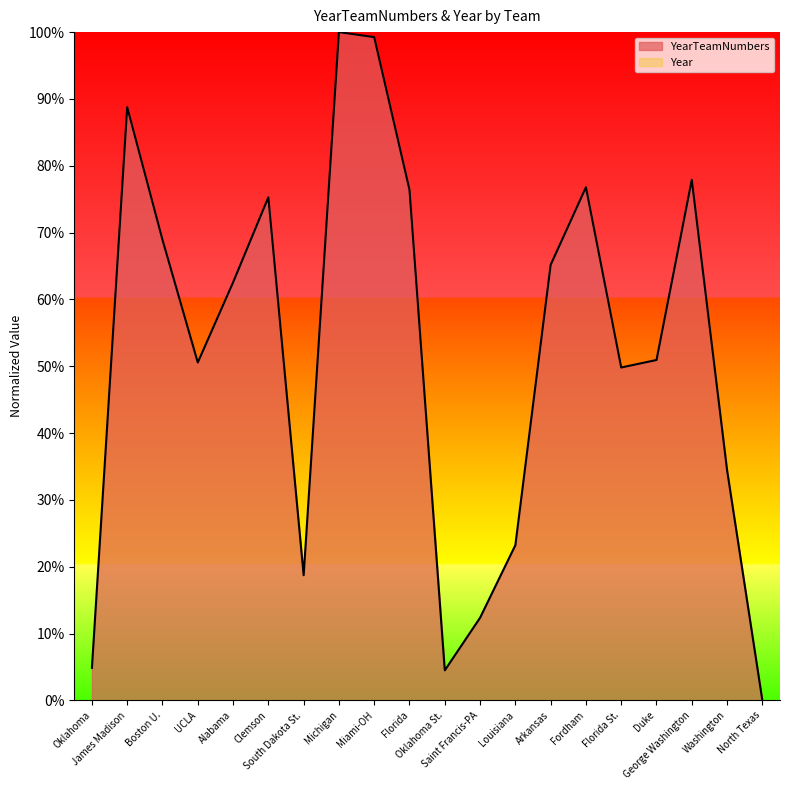

At which category does the data reach its first local valley?

UCLA